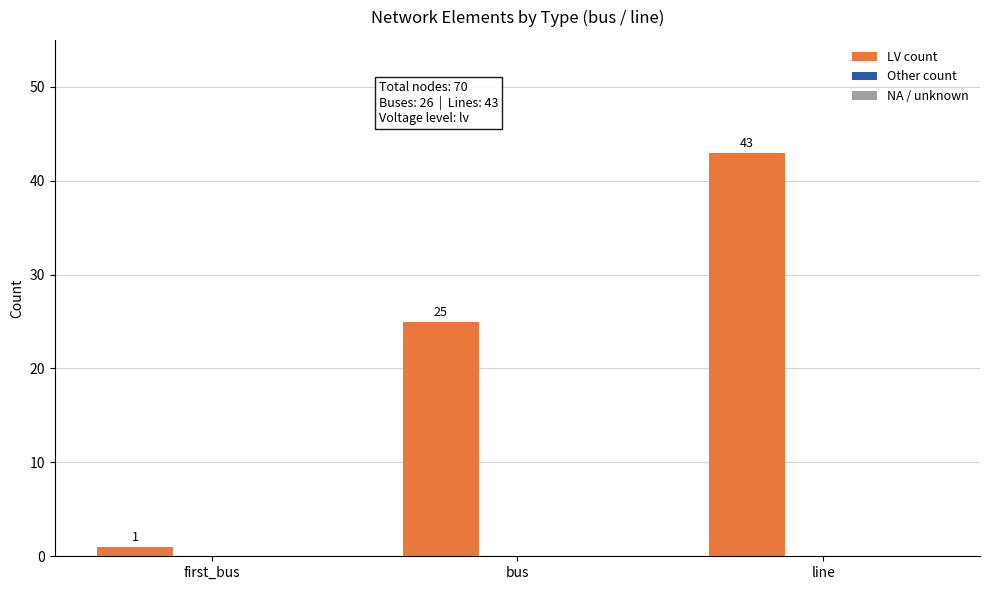

What is the average value?

23